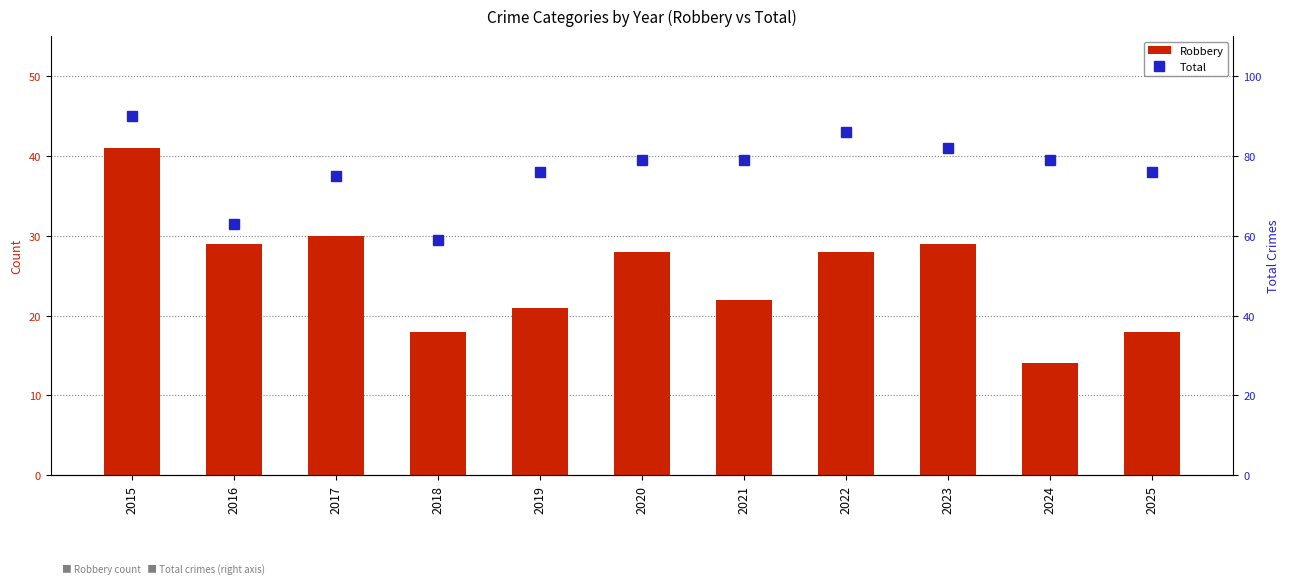

What is the minimum value for Total?

59